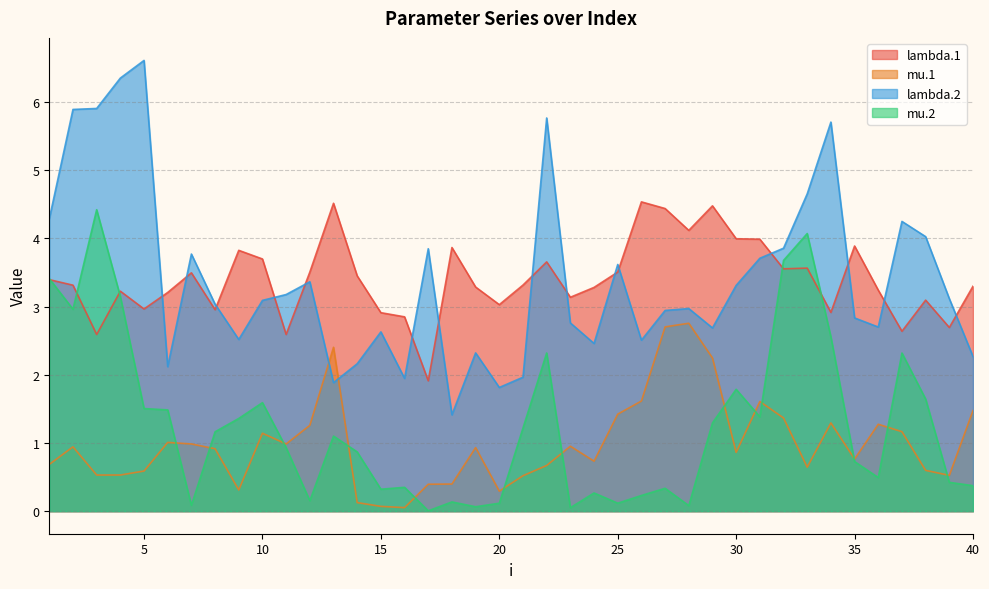

What is the sum of all mu.2 values?

50.6